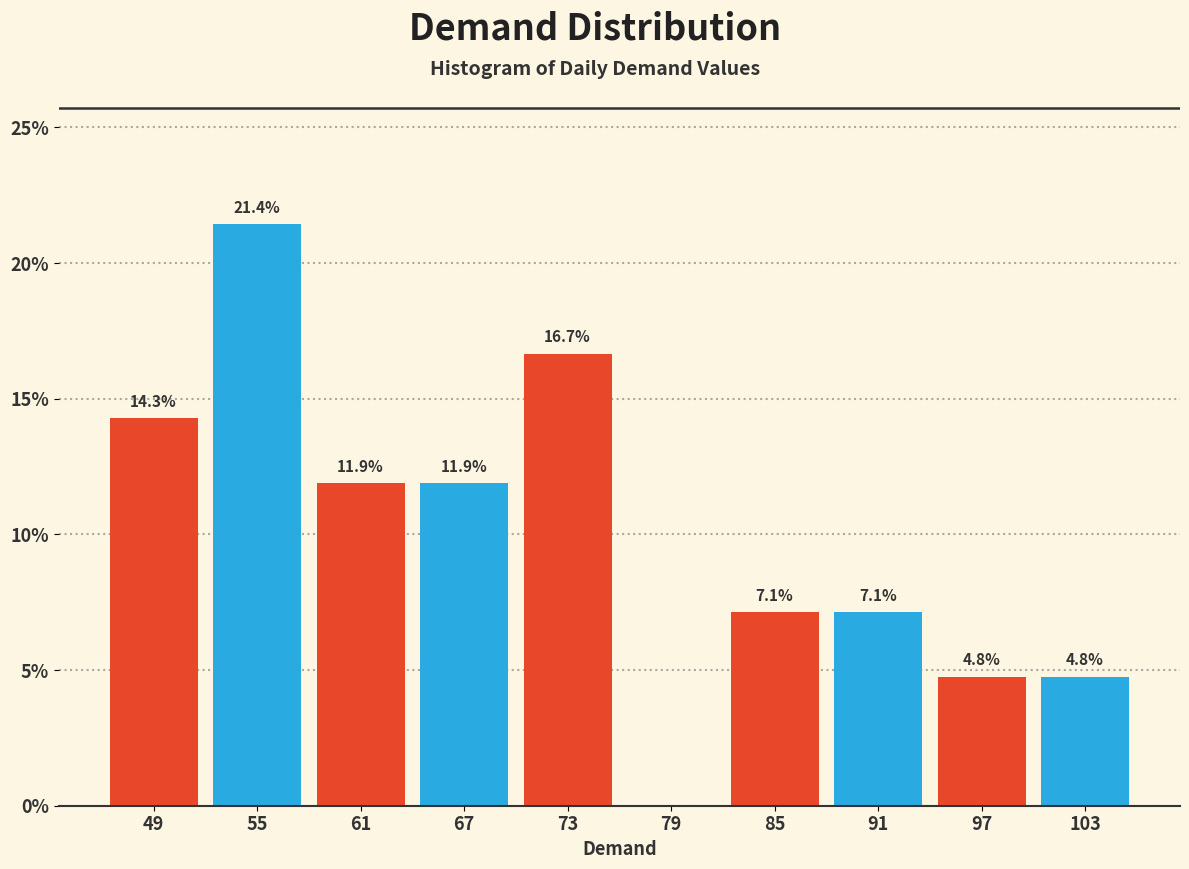

Over which range of the x-axis is the bar tallest?

52 to 58